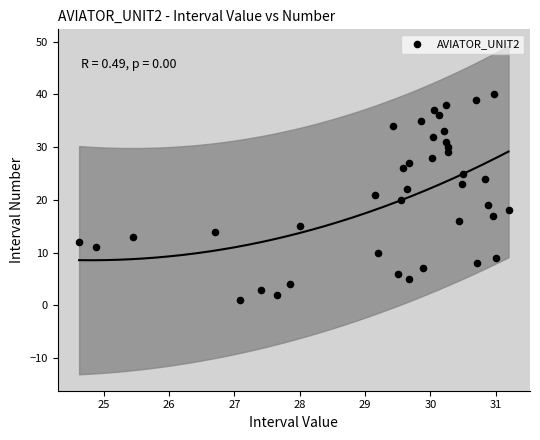

What is the range of Y values (max minus min)?

39